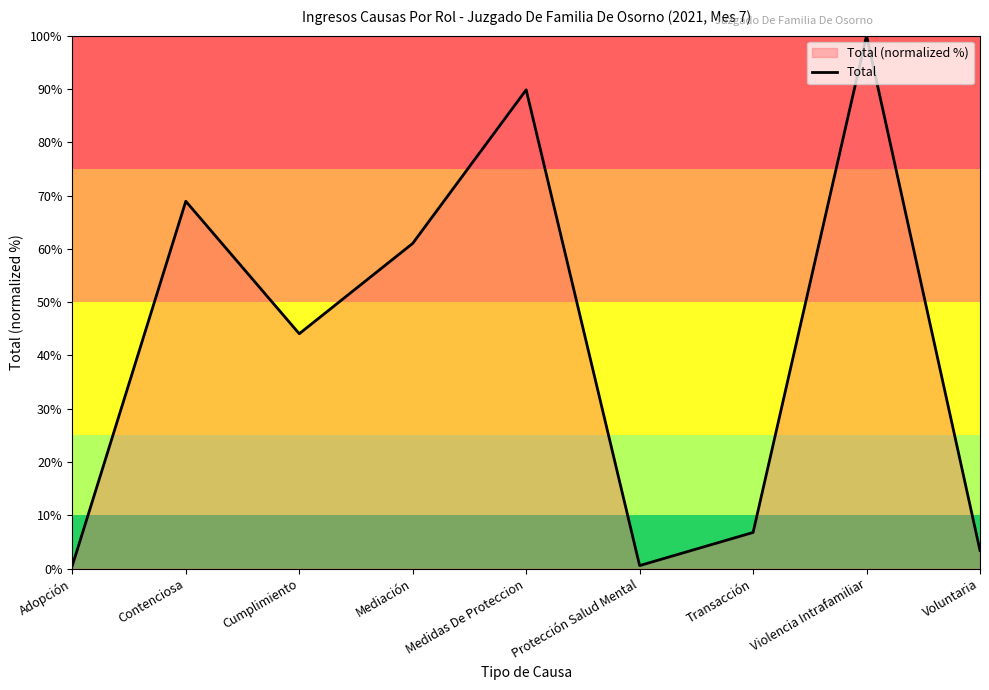

Count the number of values greater than 44.

5